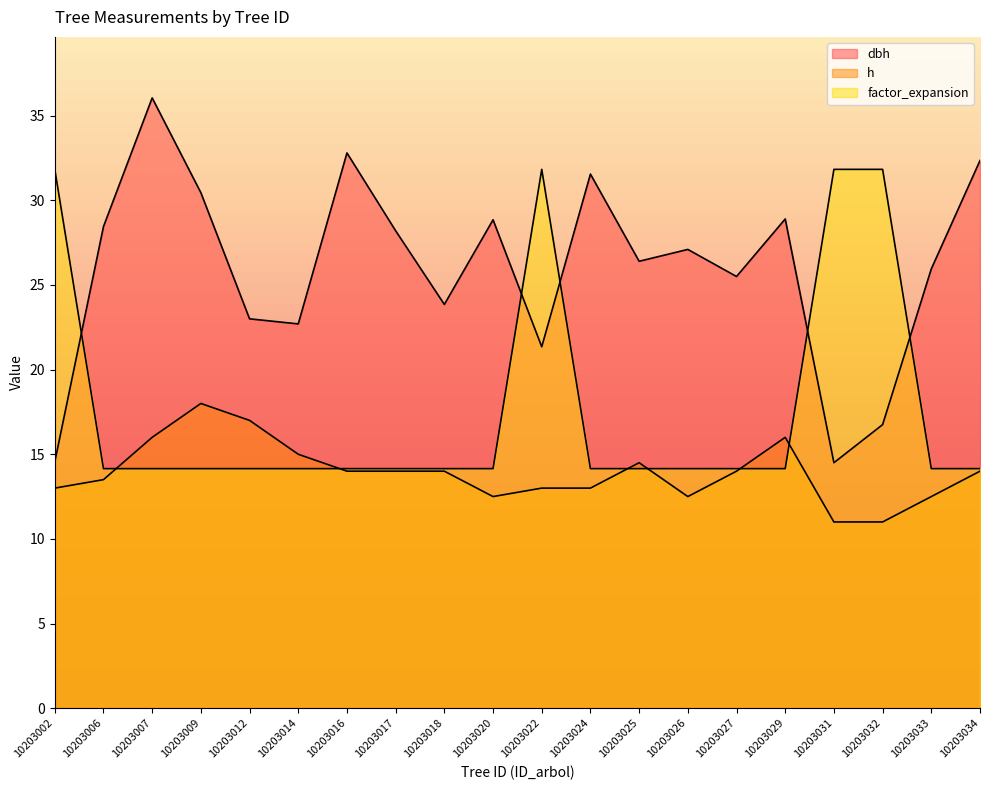

The h series shows 13.5 at 10203006. True or false?

True